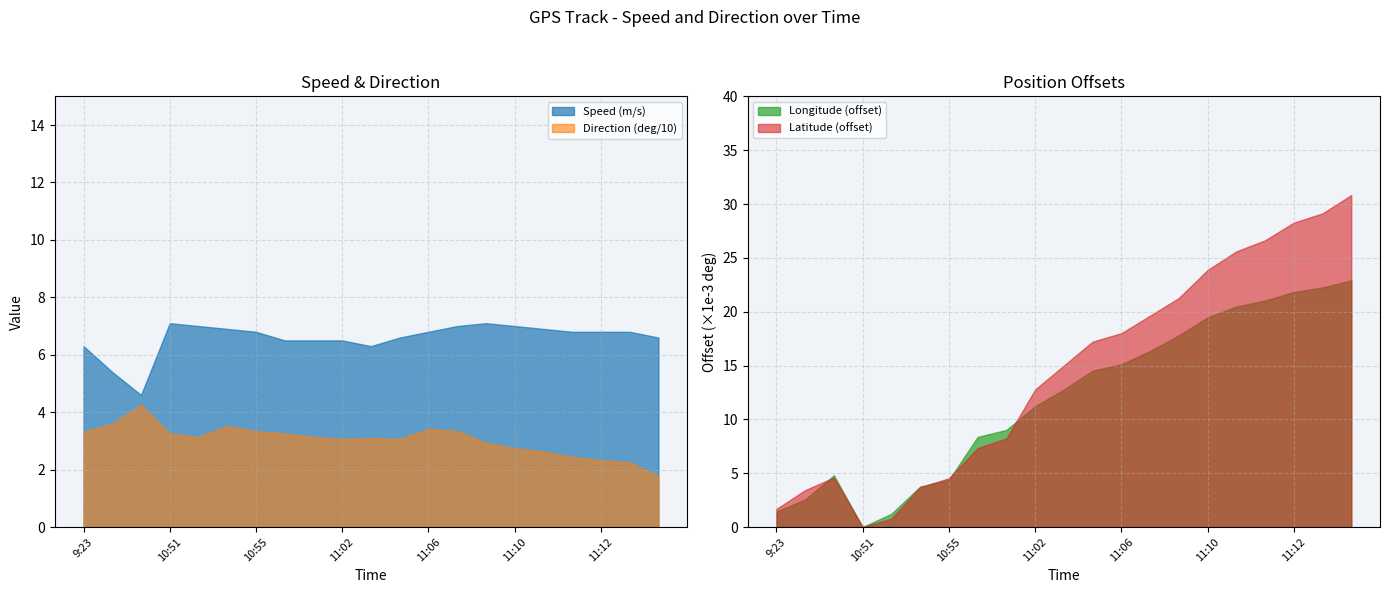

The value of Longitude (offset) at 11:12 is 21.8. True or false?

True